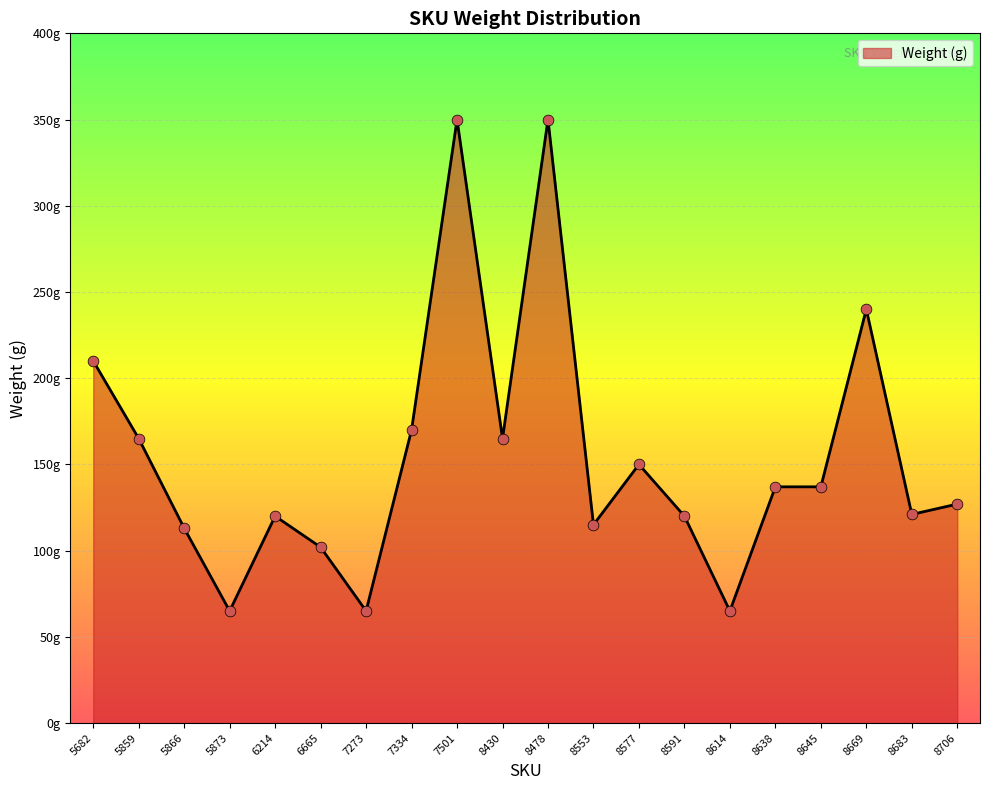

Is this an area chart (filled region under the line)?

Yes